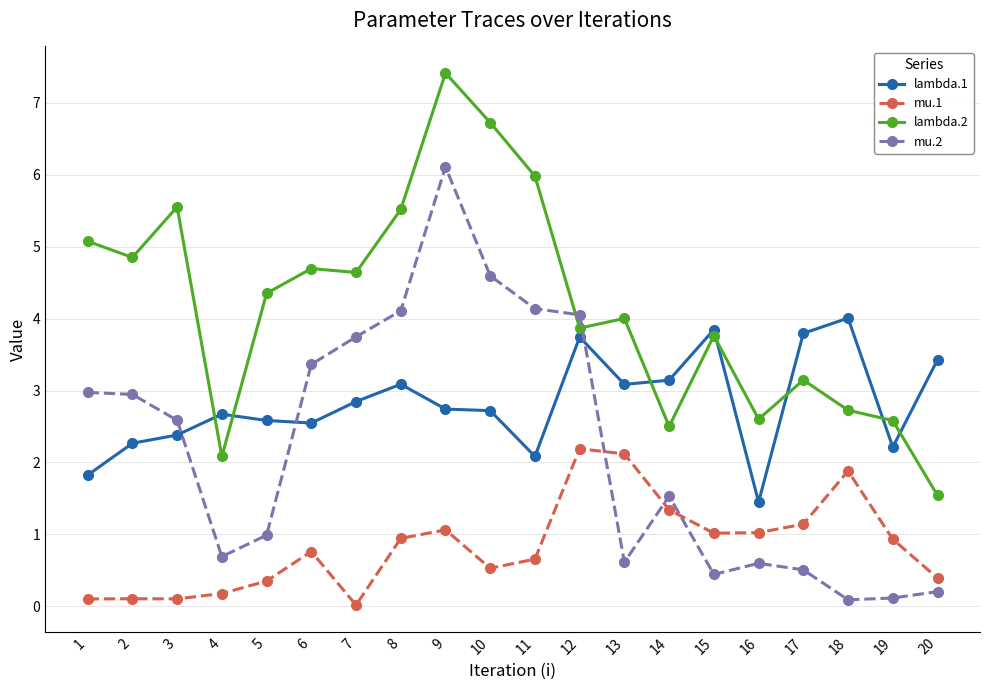

Which series has the largest total across all categories?

lambda.2